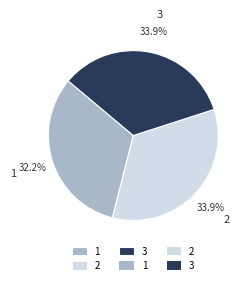

Approximately how many times larger is the value at 2 compared to 1?

1.1